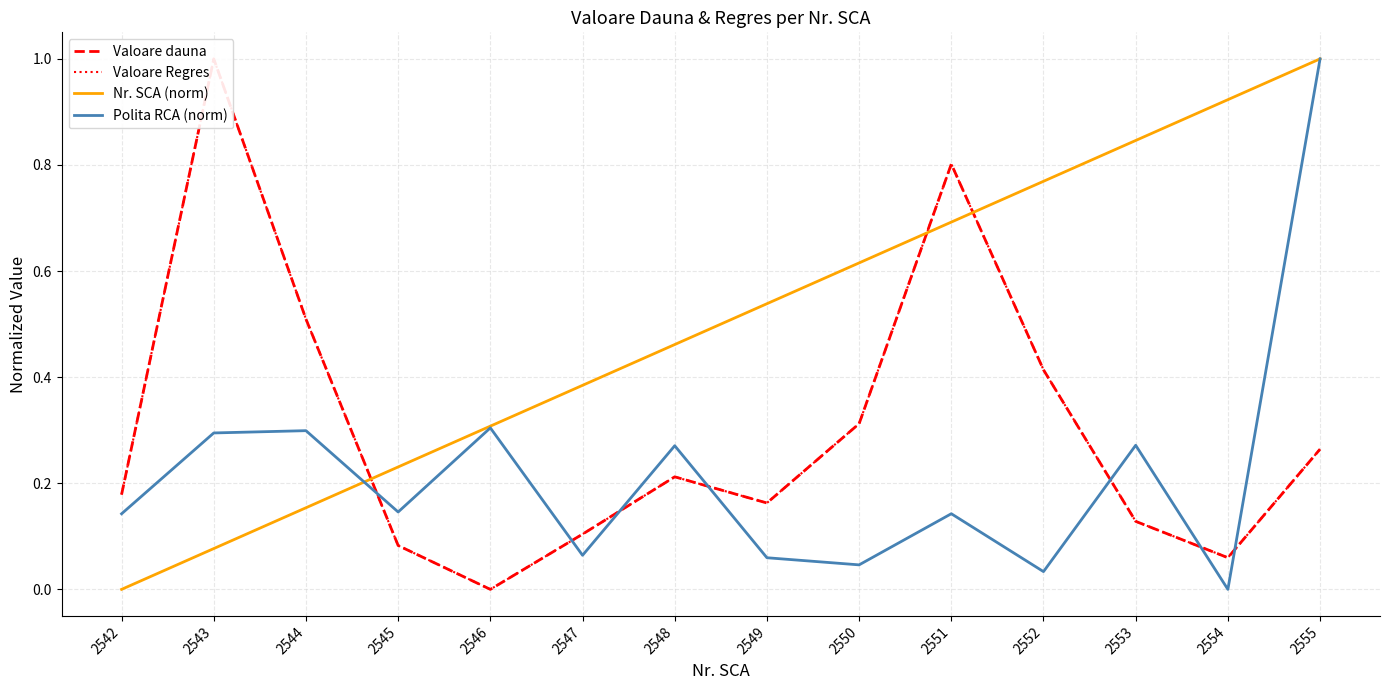

True or false: Valoare dauna has a value of 0.3 at 2555.

True